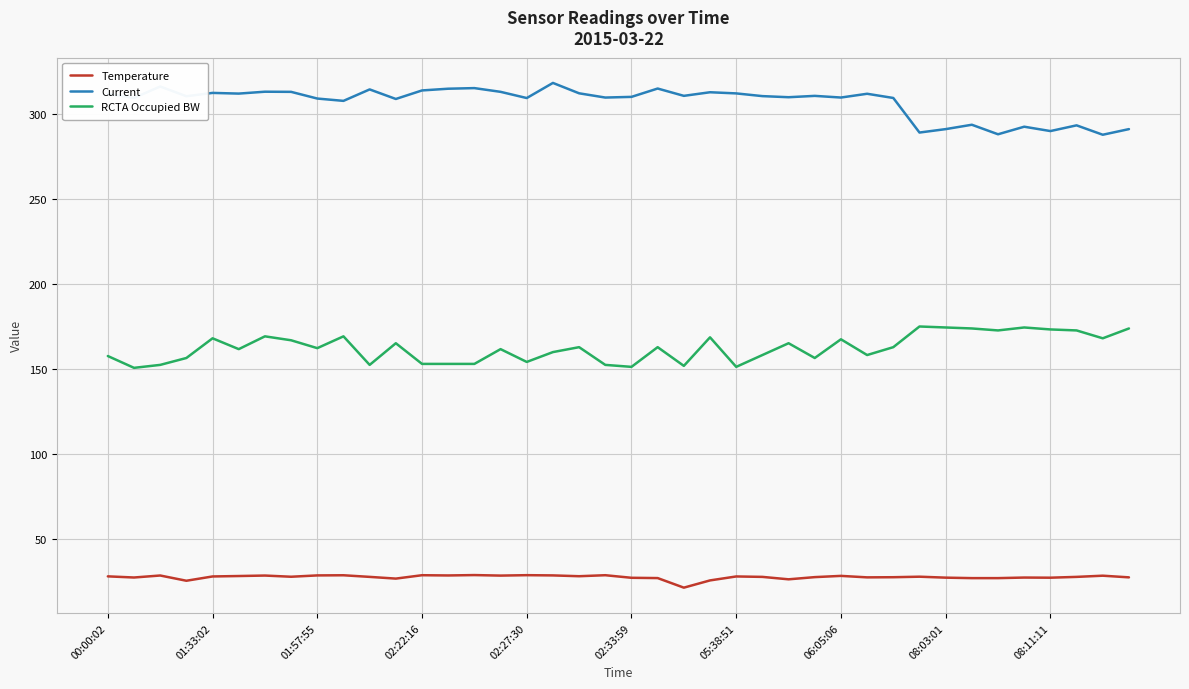

True or false: Current and RCTA Occupied BW intersect in this chart.

False